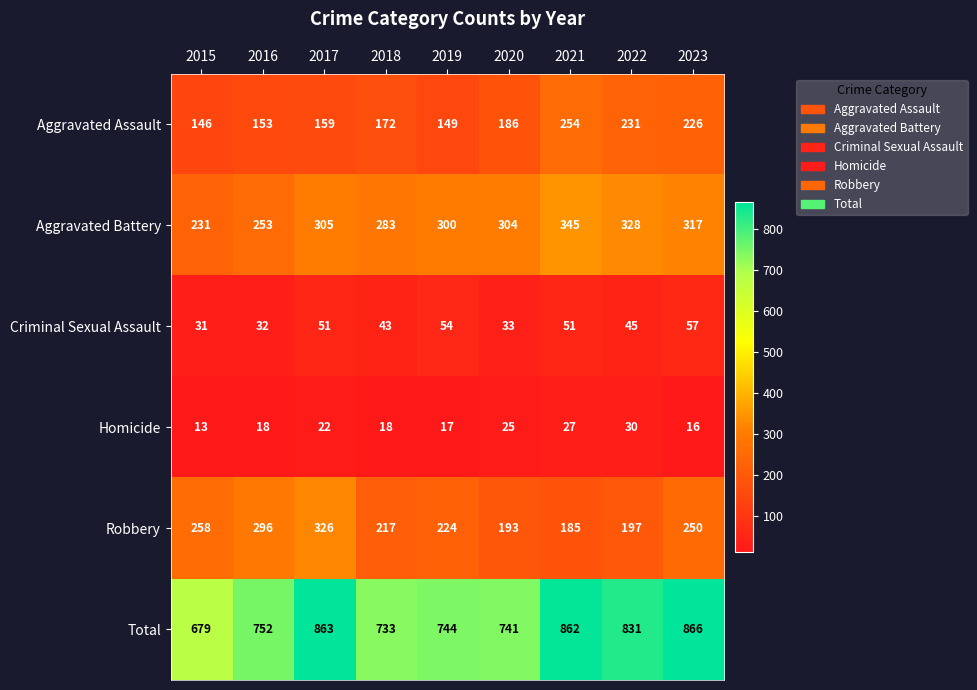

What is the total value across all series at 2019?

1488